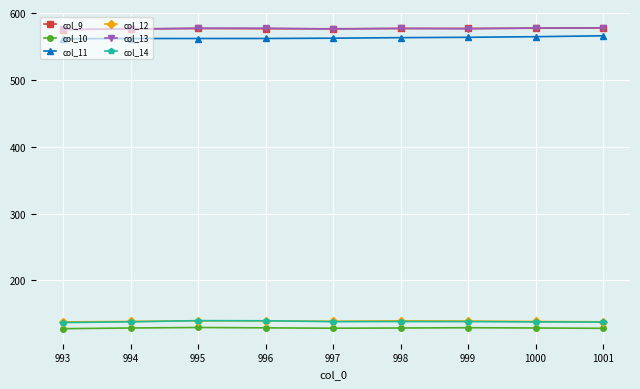

At how many categories does at least one series exceed 370?

9